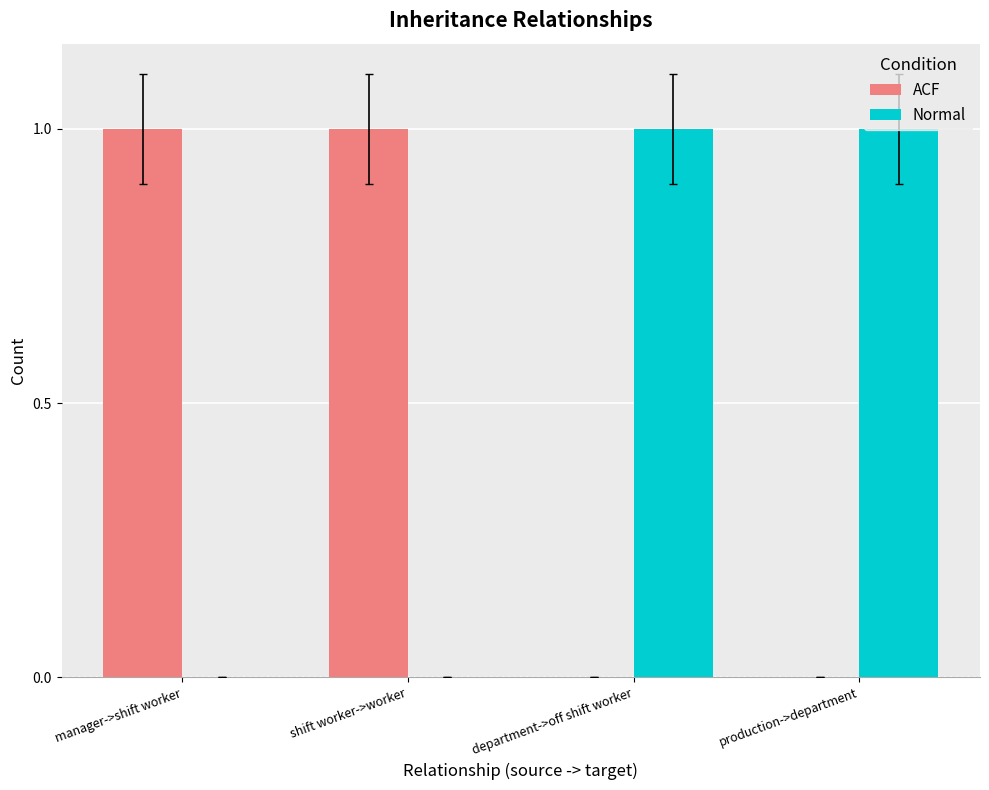

What are all the series names shown in the legend?

ACF, Normal